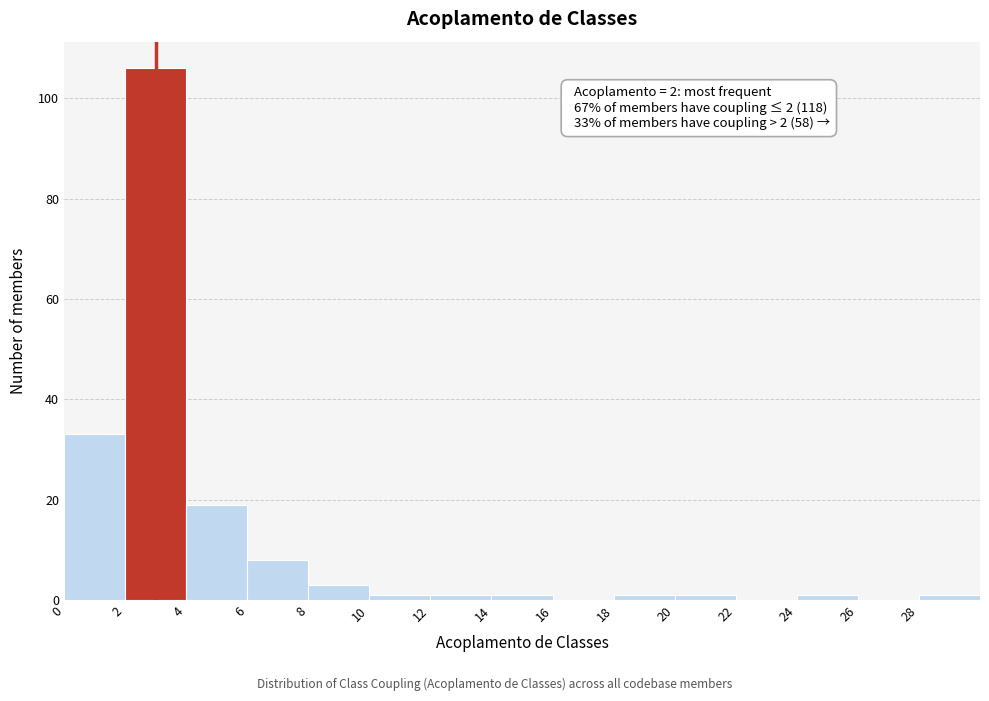

Over which range of the x-axis is the bar tallest?

2 to 4